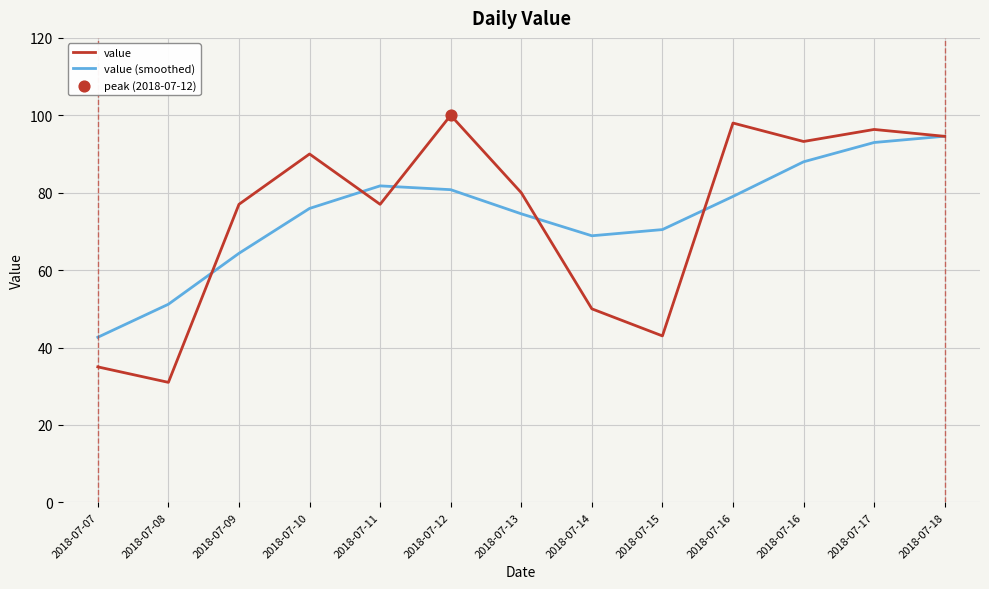

How many lines are shown in the chart?

2